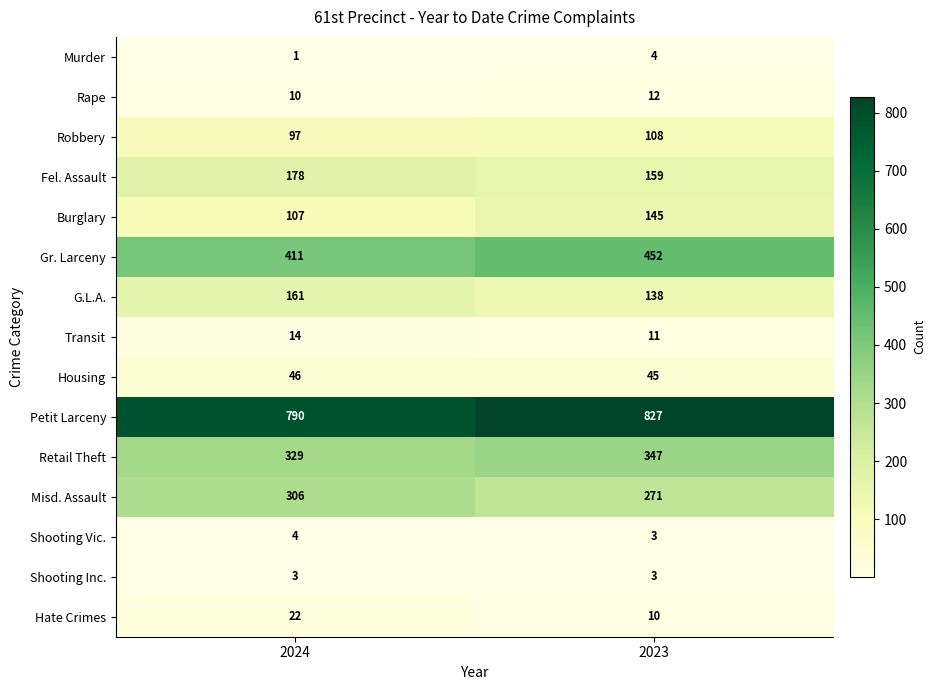

Read the Shooting Inc. value at 2023.

3